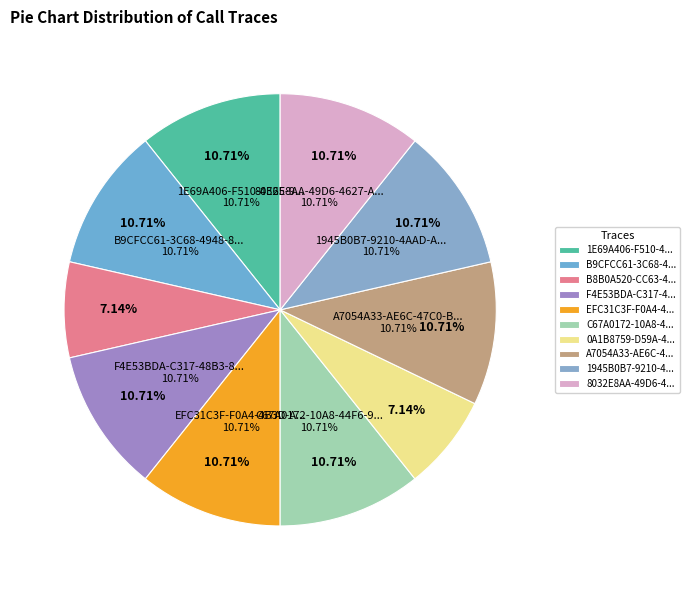

What is the largest slice in the pie chart?

1E69A406-F510-4E65-9459-2F474FA5BC0A